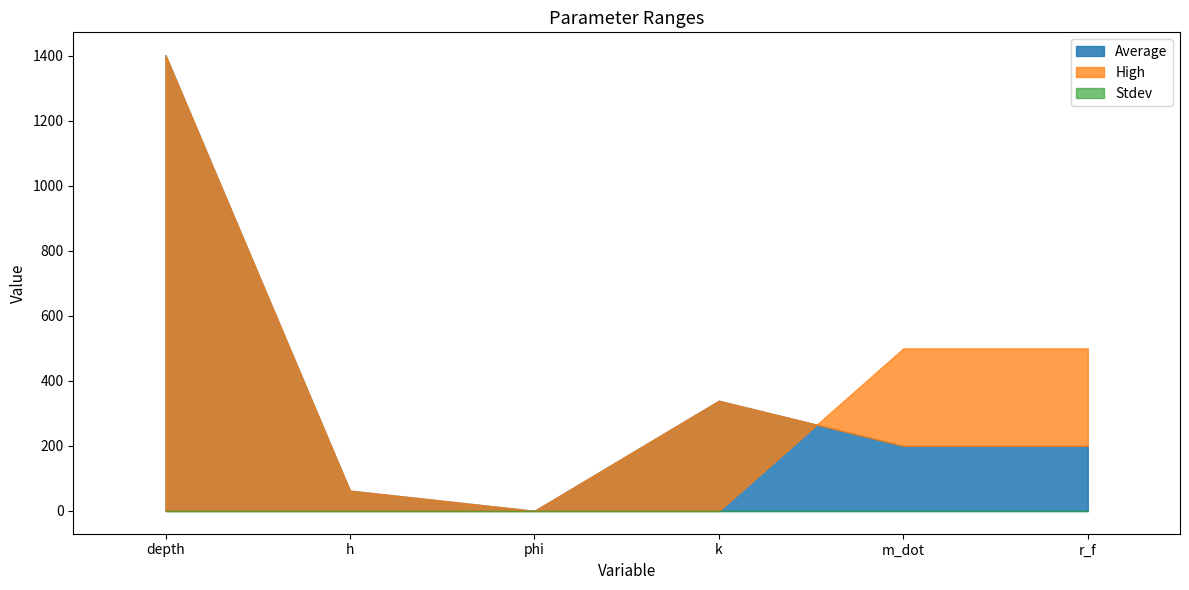

What is the sum of all Average values?

2204.0